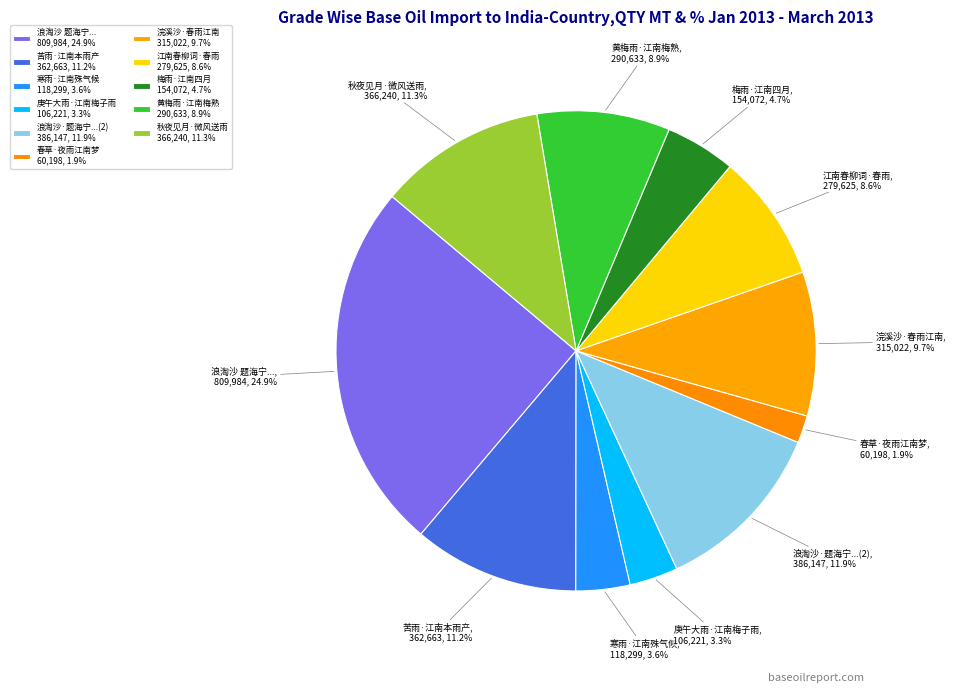

Between 浪淘沙 题海宁... and 浪淘沙·题海宁...(2), which is larger?

浪淘沙 题海宁...